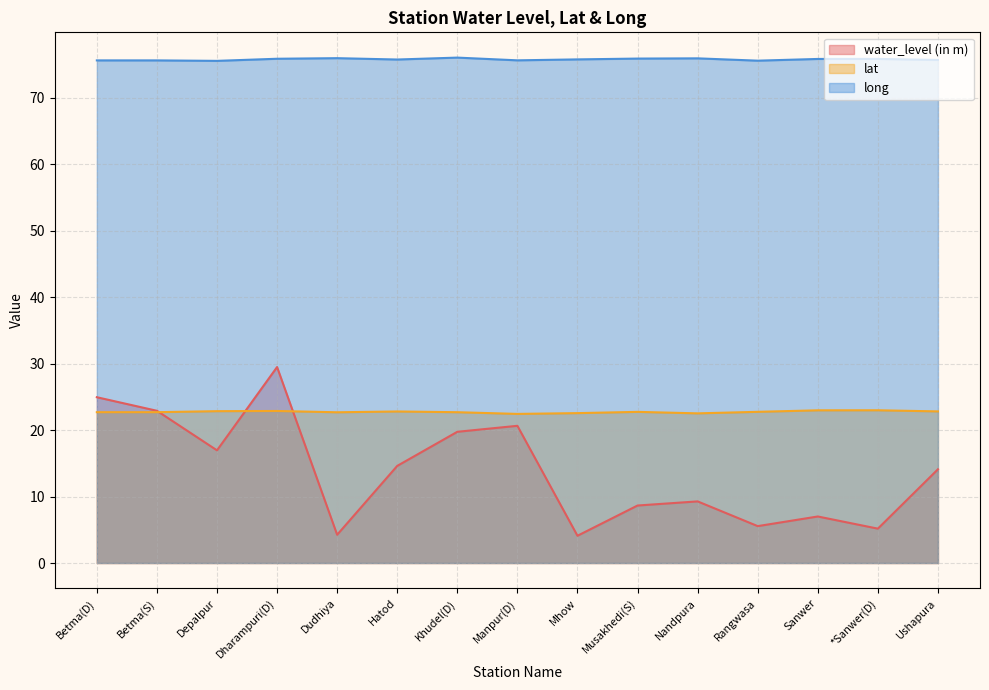

What is the value of the lat point at the 2nd from the left?

22.7